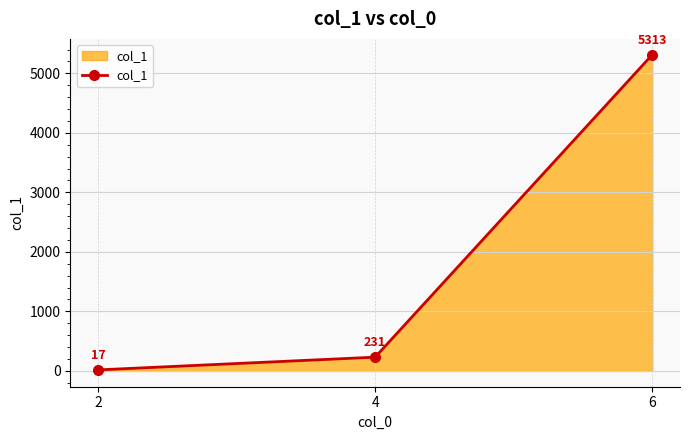

List the labels in order of value, smallest first.

2, 4, 6